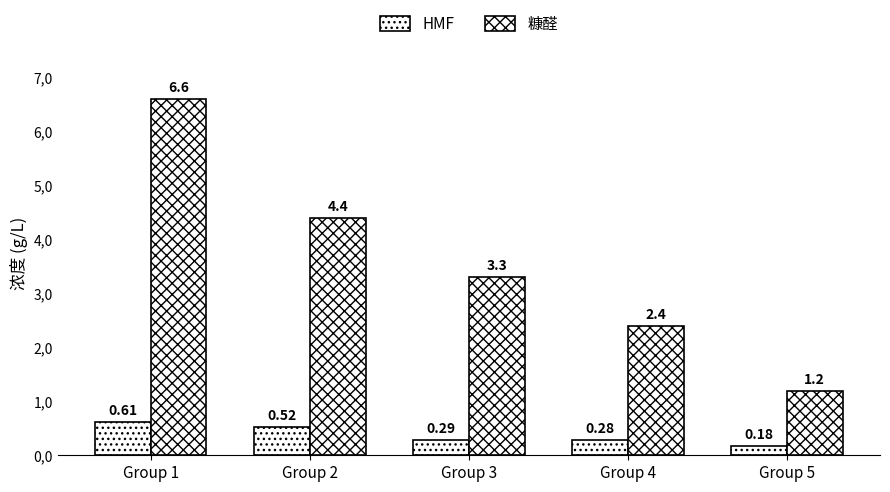

At how many categories does at least one series exceed 4?

2